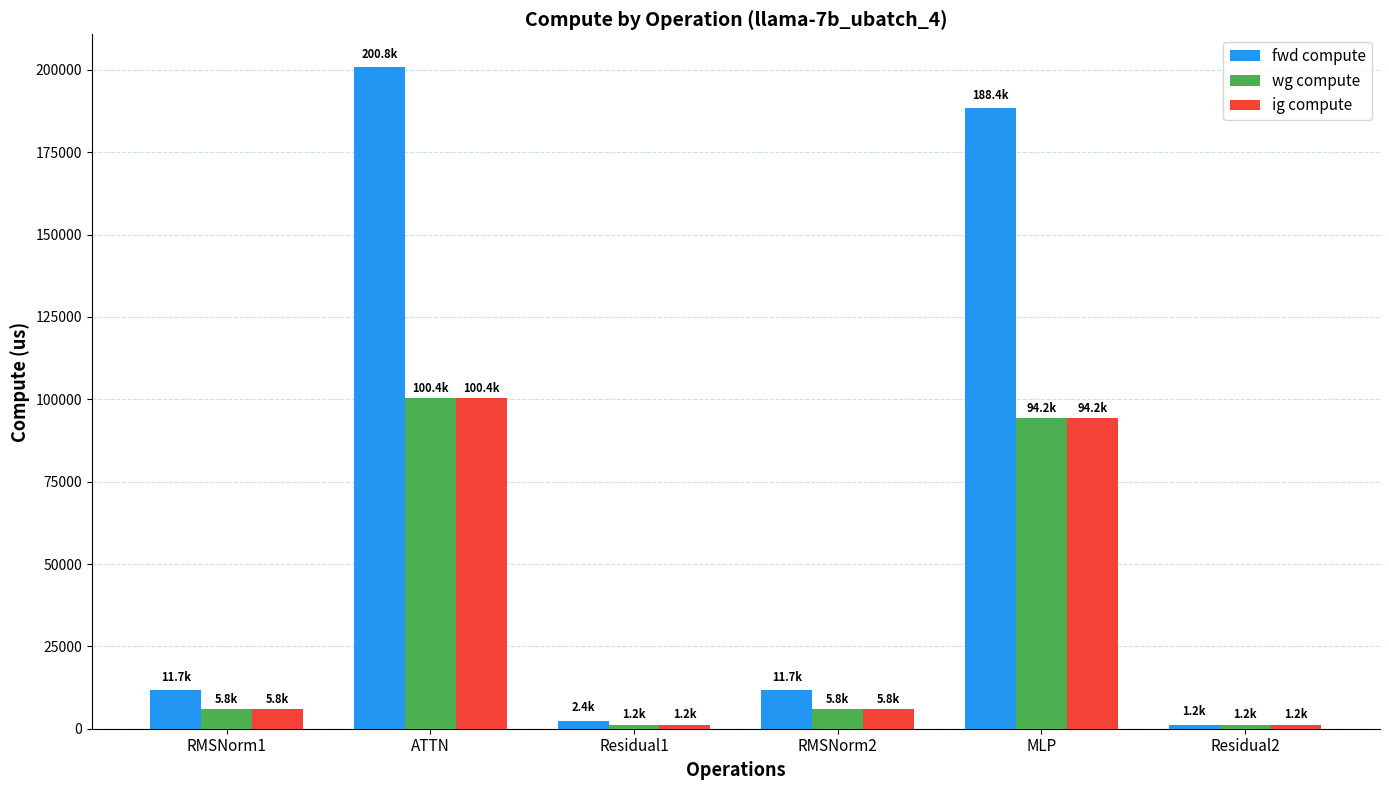

How many groups of bars are there?

6